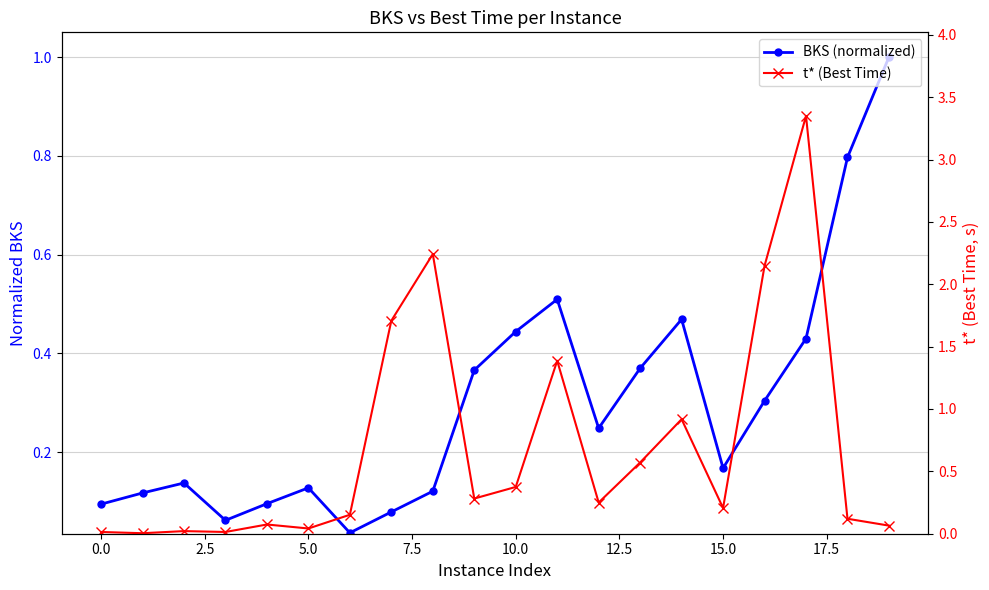

What is the difference between the maximum and second lowest values in the t* (Best Time) series?

3.3